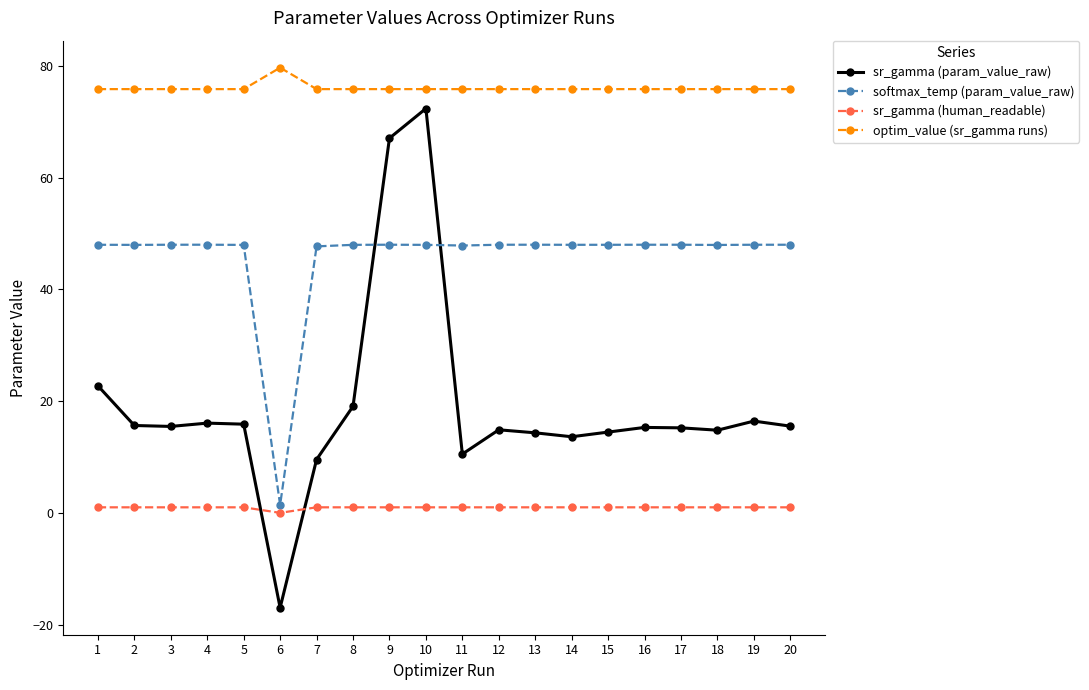

What is the total value across all series at 3?

140.3